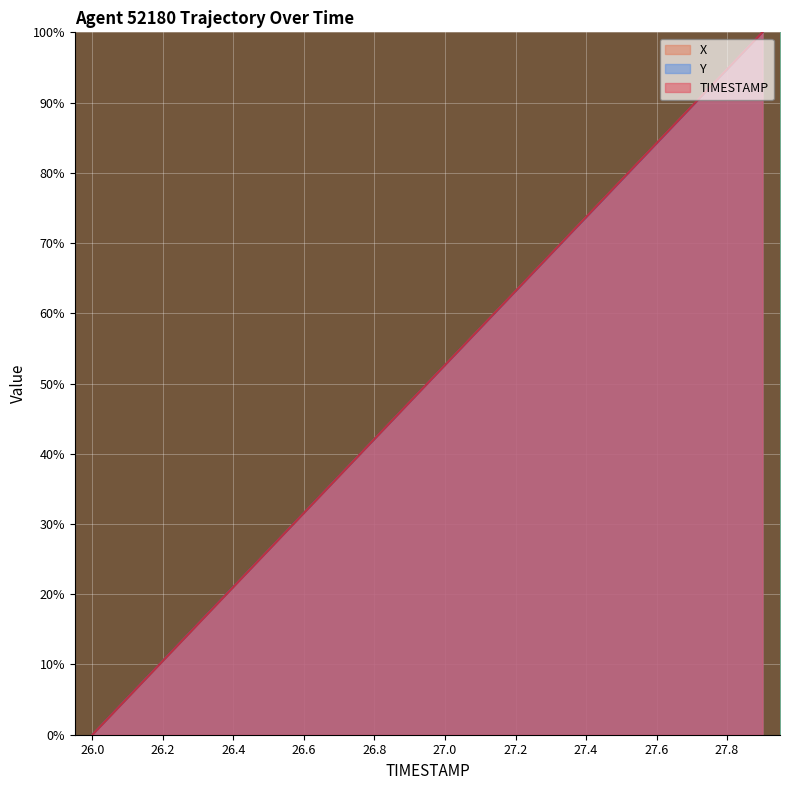

What is the label of the 18th point from the right?

26.2